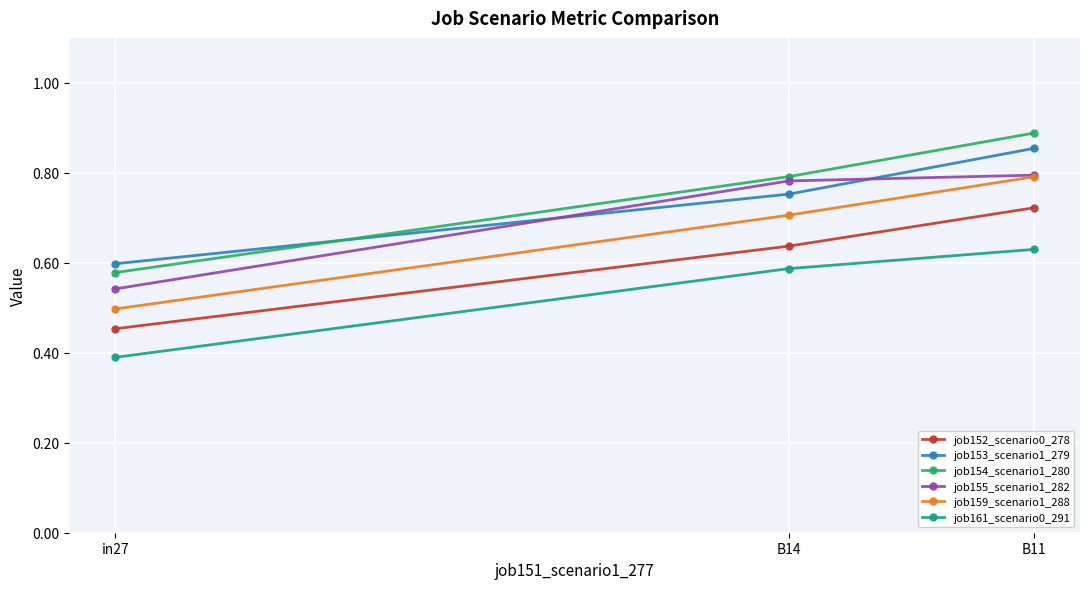

The job152_scenario0_278 series shows 0.9 at B14. True or false?

False